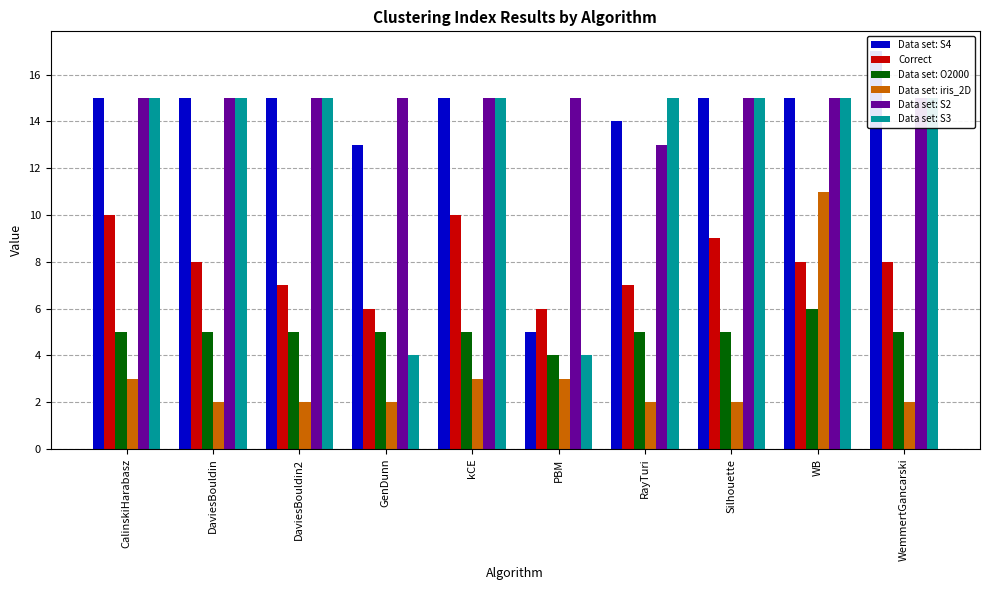

Are the bars grouped side by side (vs. stacked)?

Yes